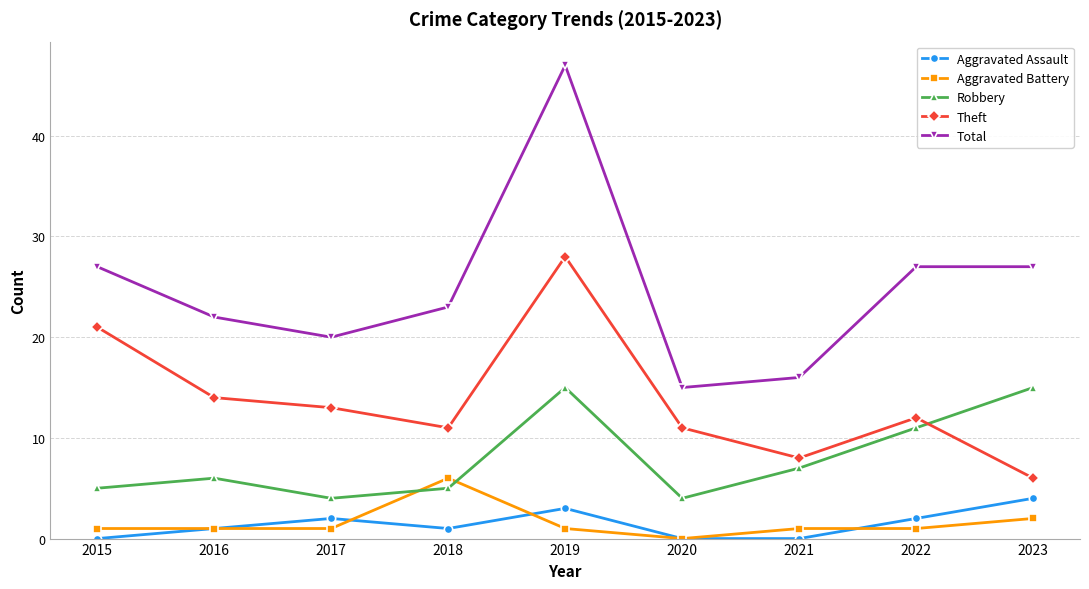

What is the minimum value for Theft?

6